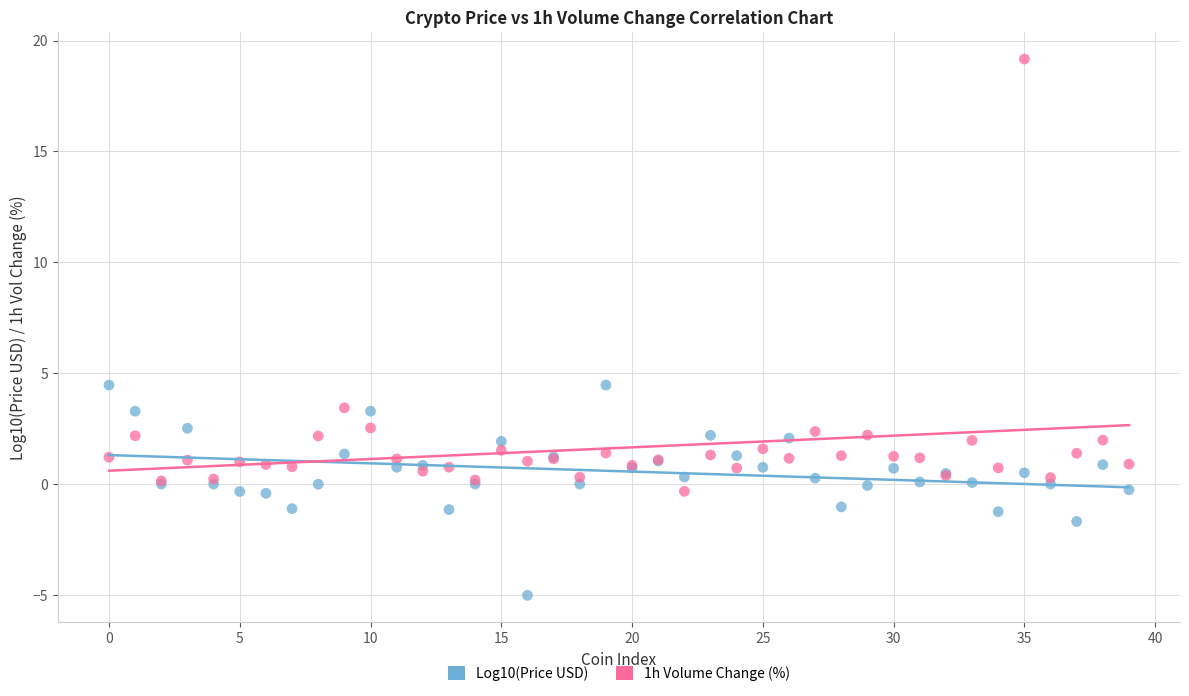

Which series reaches the minimum Y coordinate?

Log10(Price USD)